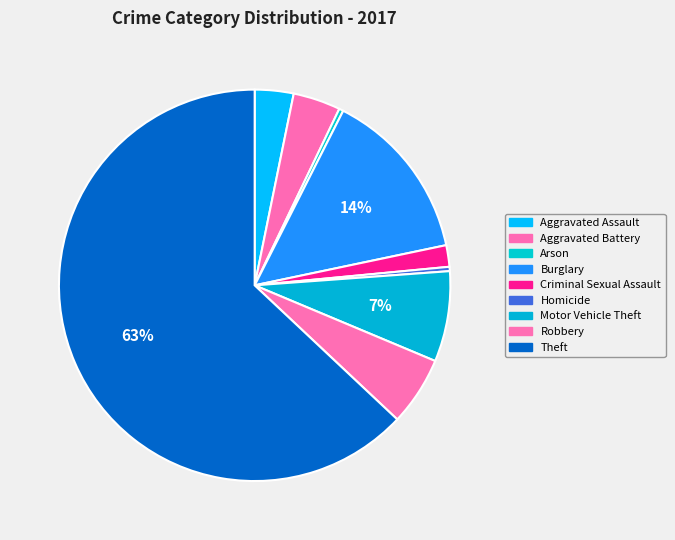

To the nearest percent, what is the combined percentage of Aggravated Assault and Homicide?

4%